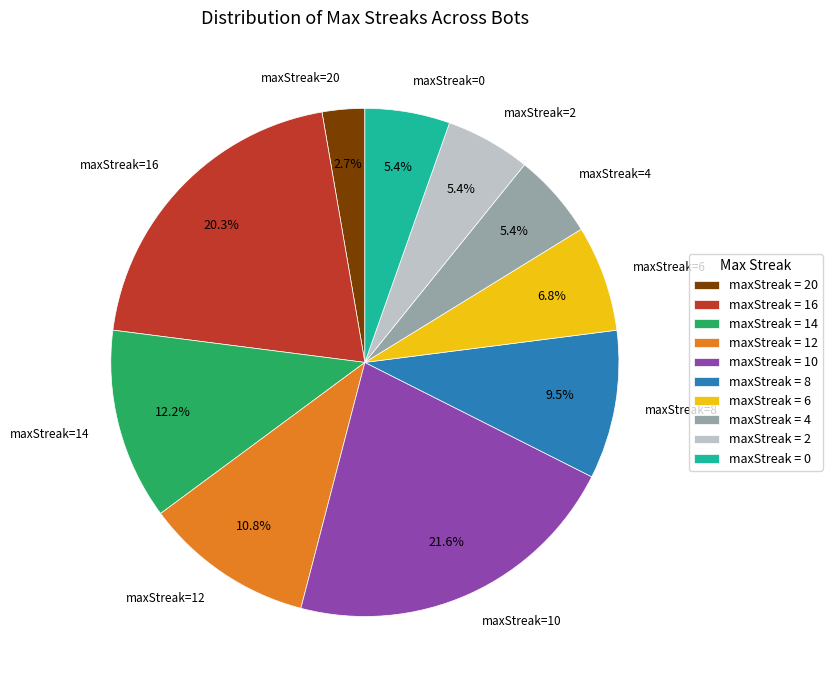

Does maxStreak=0 account for over 50% of the chart?

No